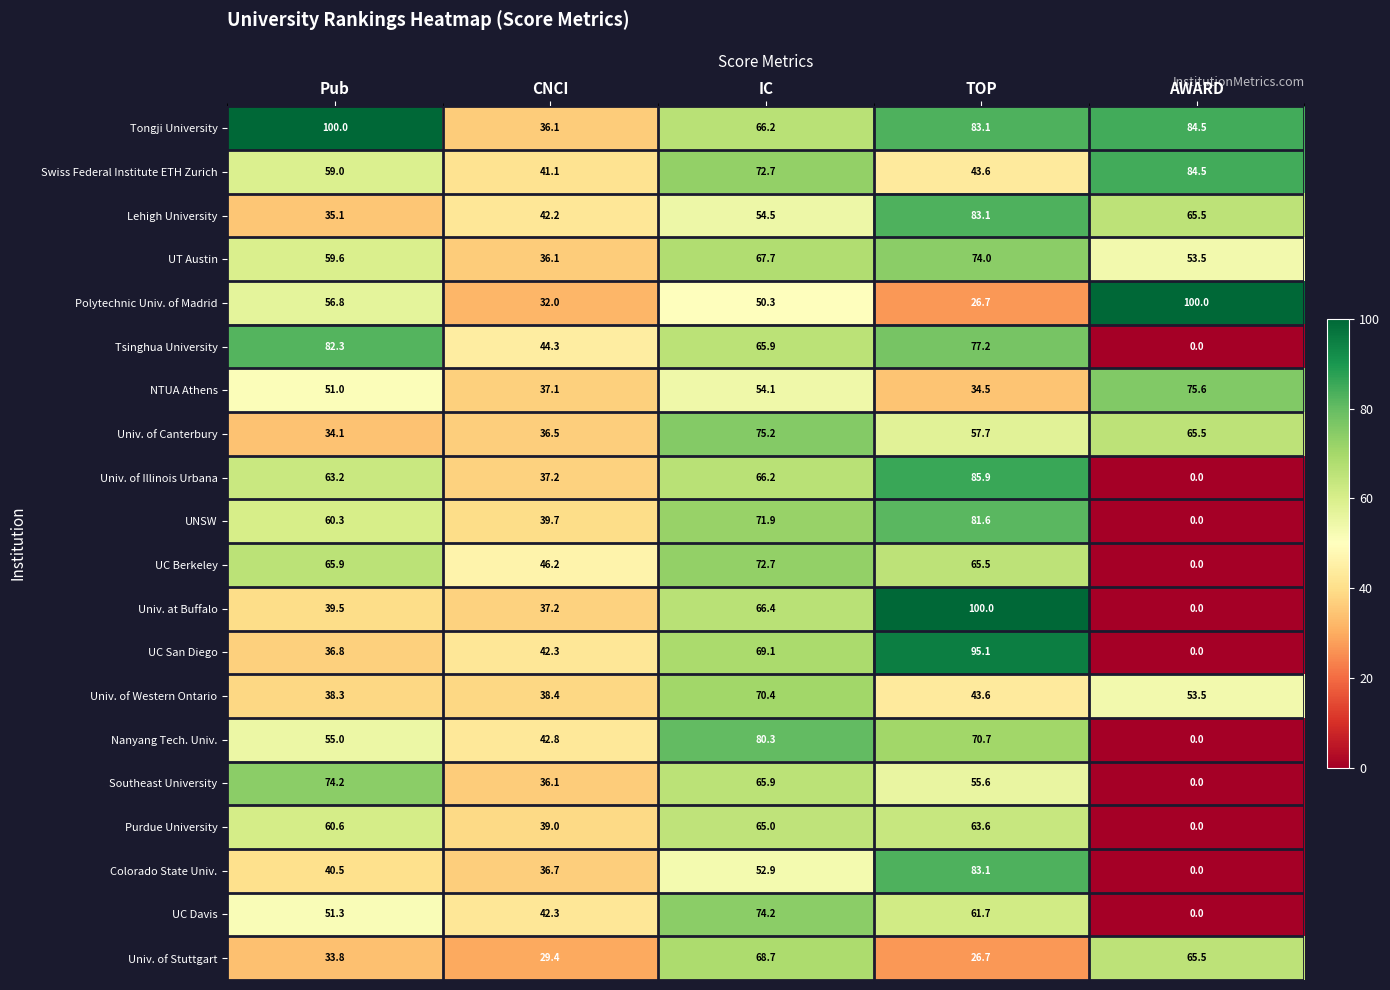

The Univ. at Buffalo series shows 100.0 at TOP. True or false?

True